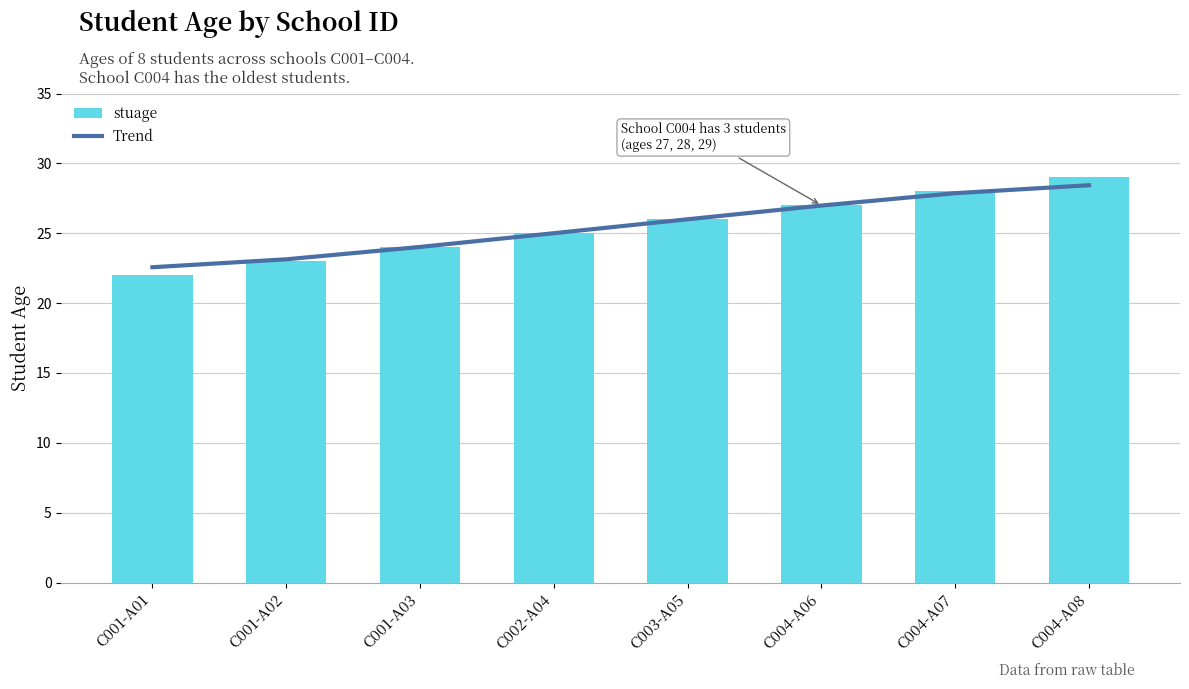

What is the sum of all Trend values?

204.0